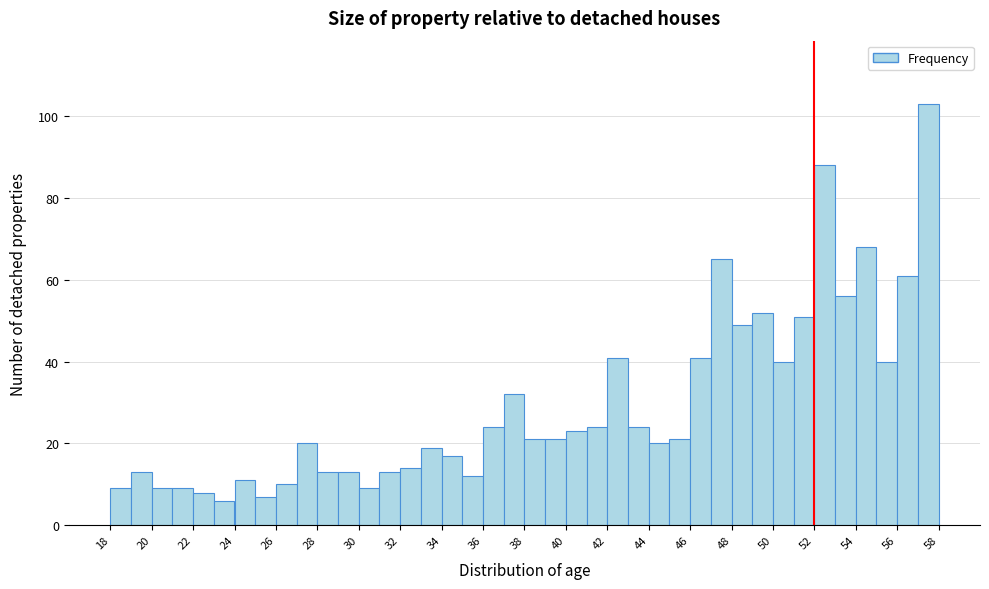

What is the height of the bar covering 52 to 53 on the x-axis? The values are not printed on the chart, so give them approximately, as read against the axis.

88